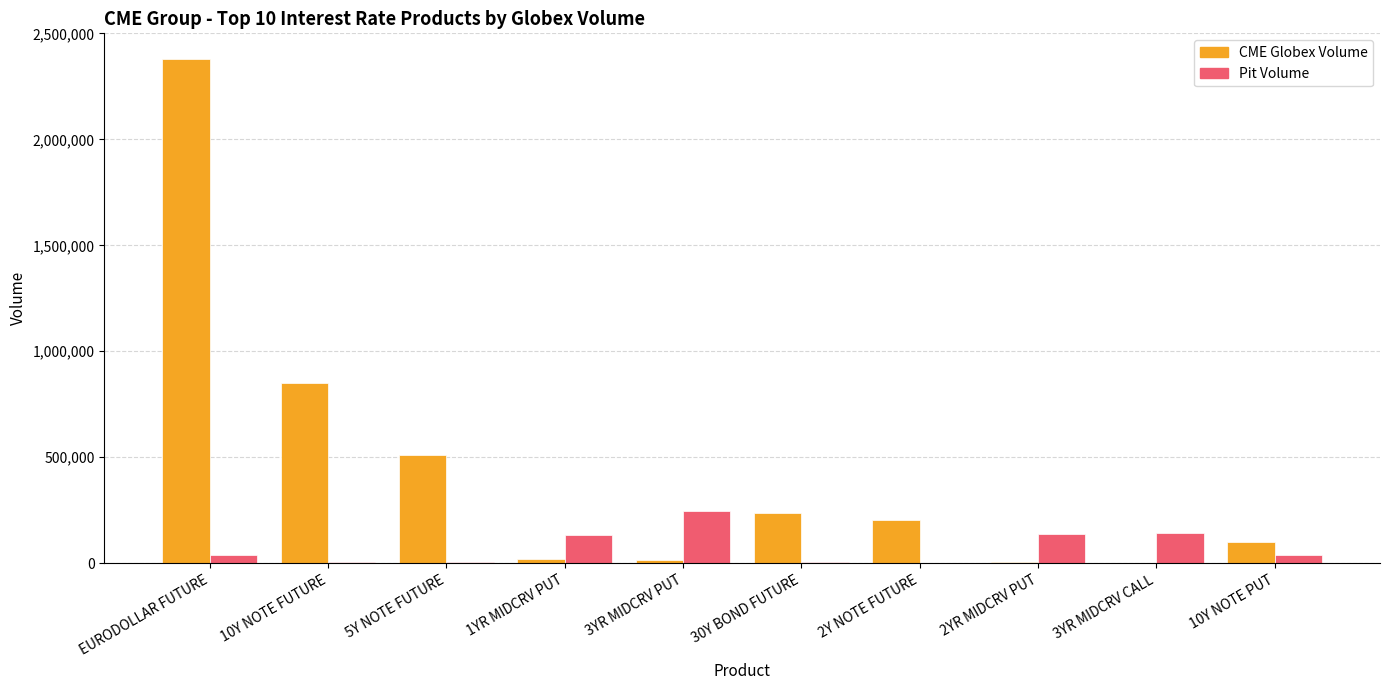

What is the sum of all Pit Volume values?

743179